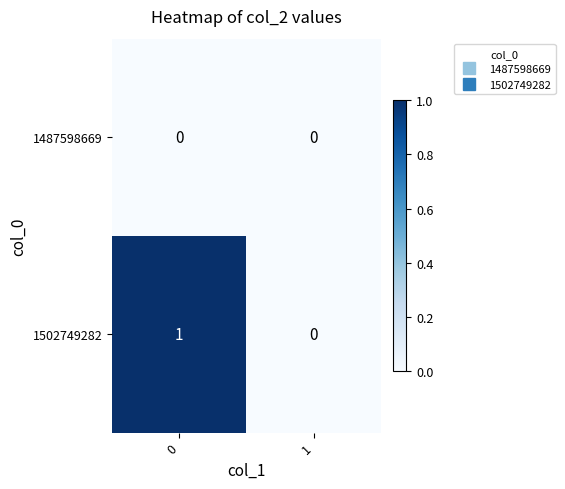

The value of 1502749282 at 0 is 1. True or false?

True